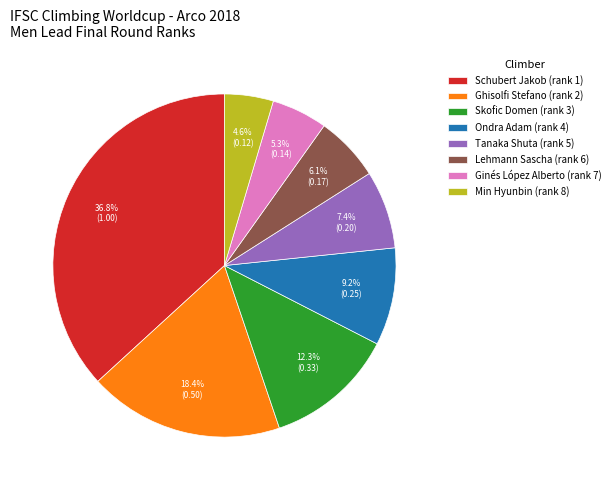

What is the ratio of the value at Min Hyunbin to the value at Lehmann Sascha?

0.8